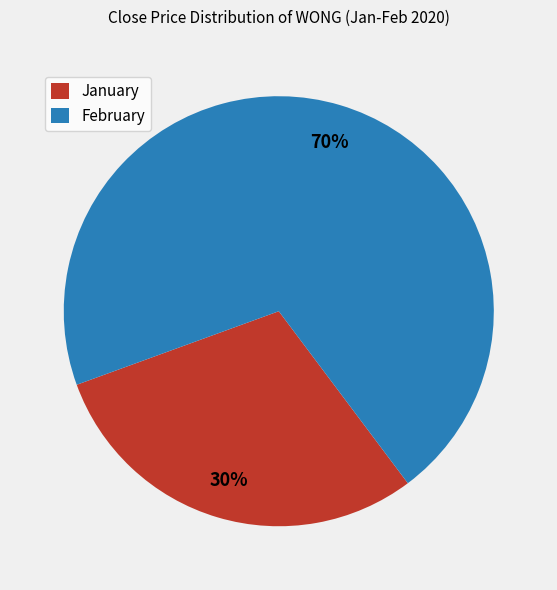

Does any single category account for the majority?

Yes